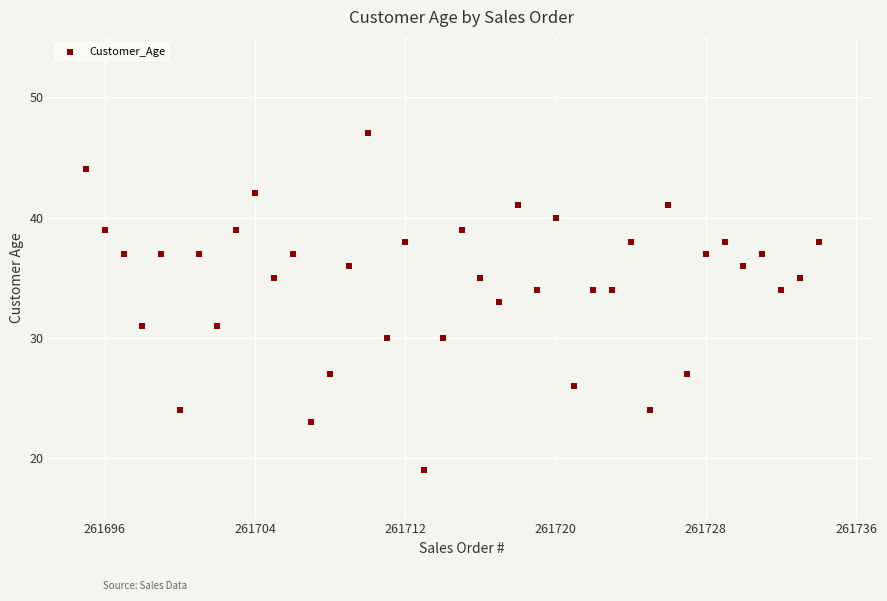

What is the range of Y values (max minus min)?

28